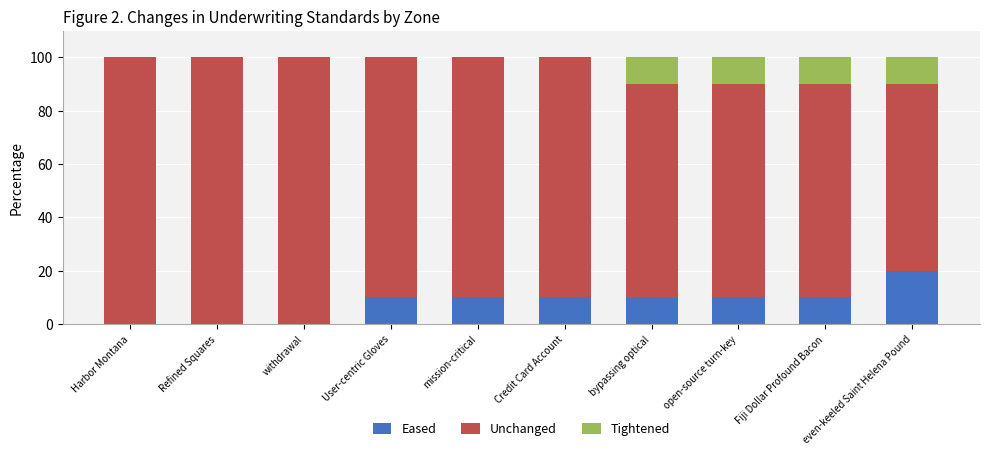

What is the sum of all Eased values?

80